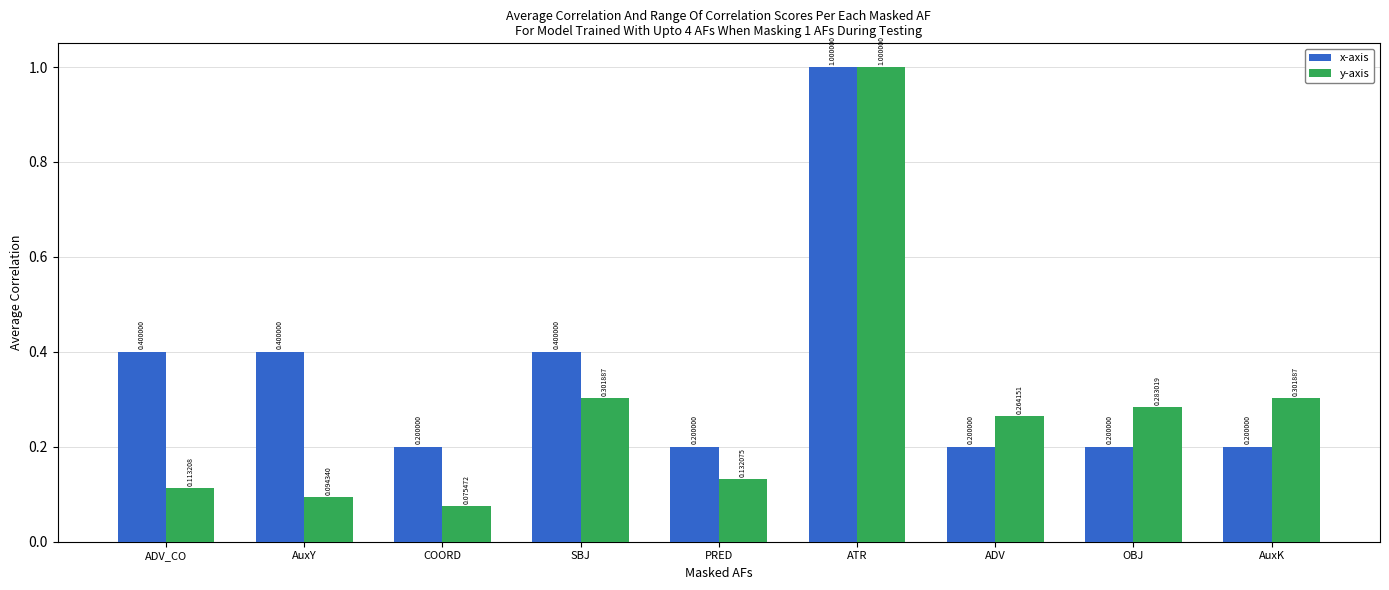

Which category has the highest value across all series?

ATR